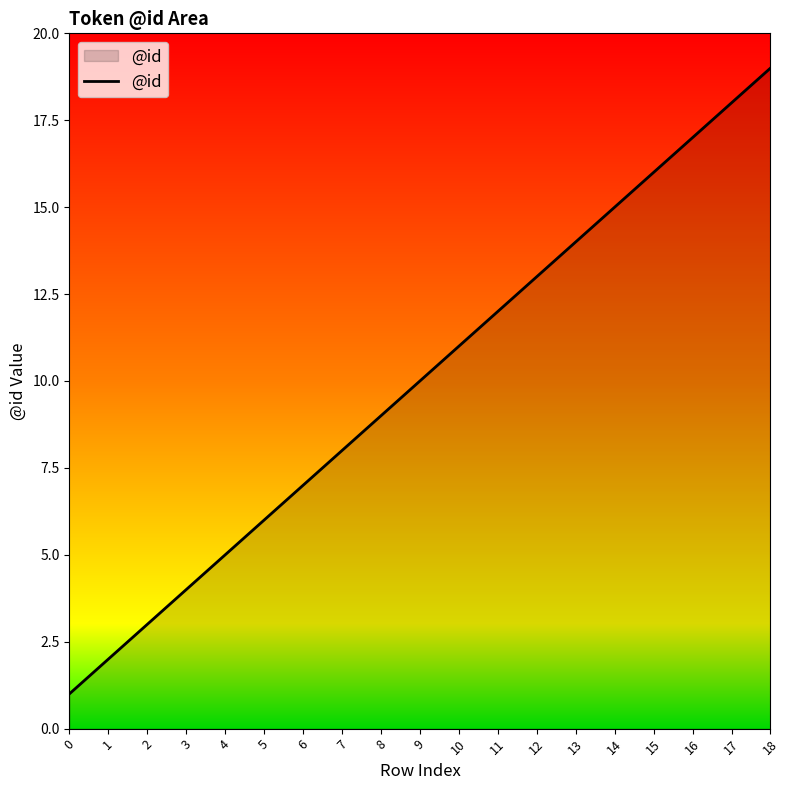

Approximately how many times larger is the value at 11 compared to 8?

1.3